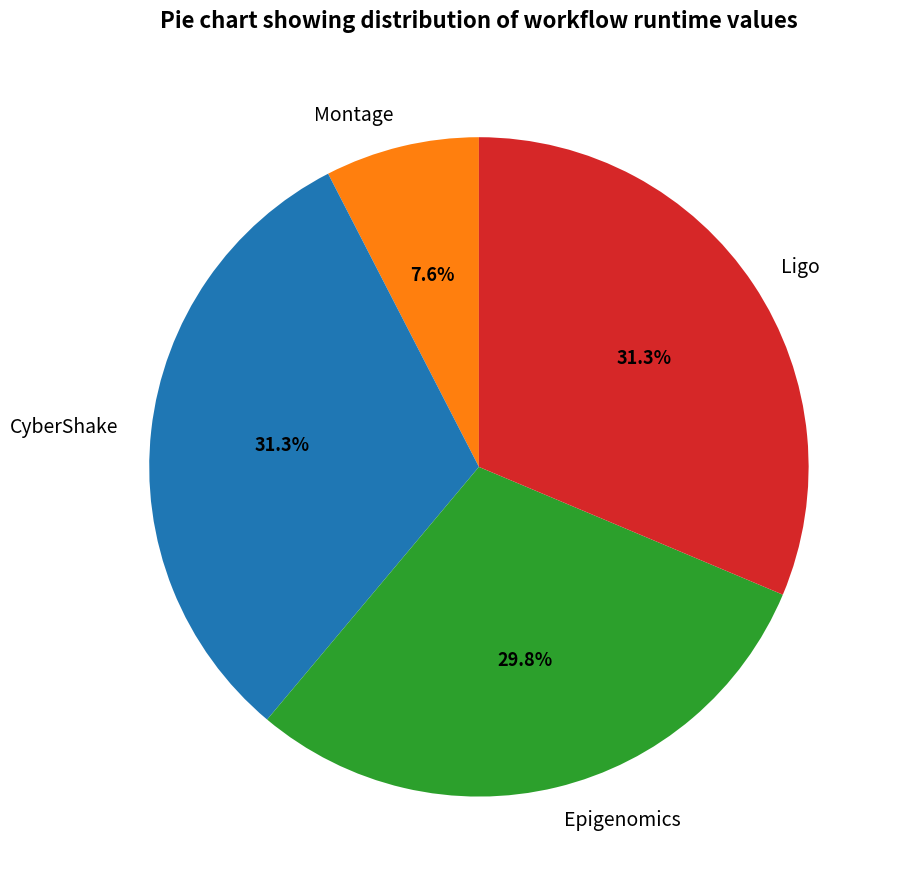

What is the smallest slice in the pie chart?

Montage